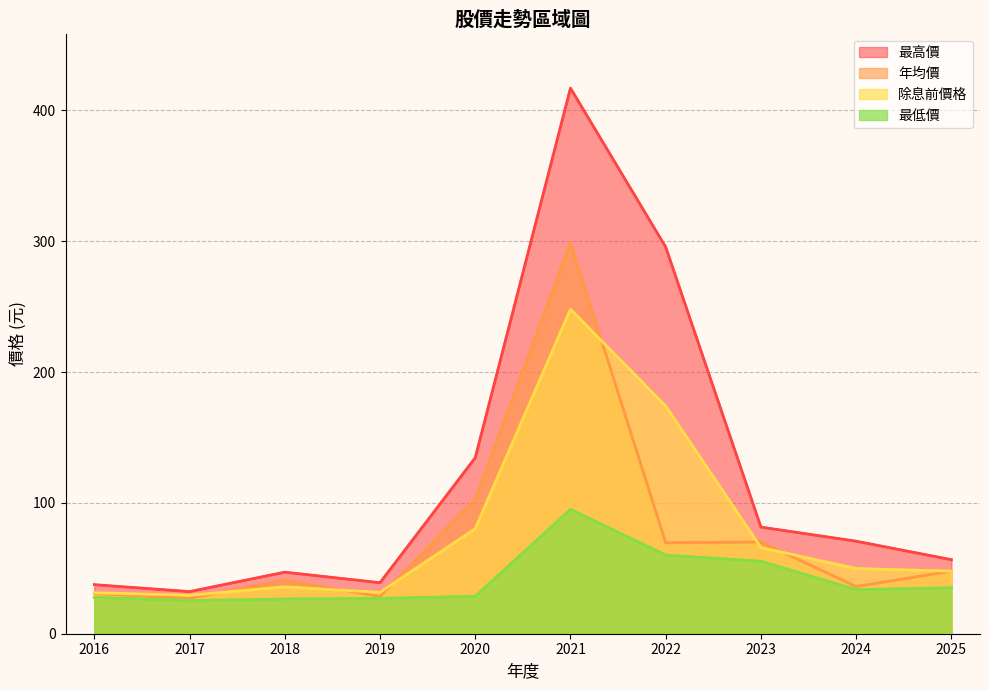

True or false: 最低價 and 年均價 intersect in this chart.

False